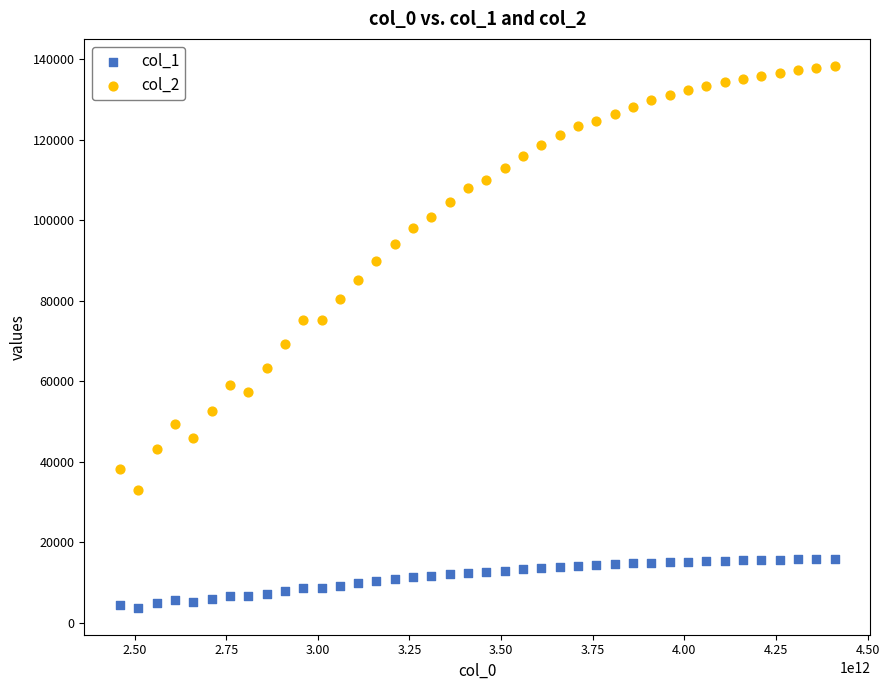

Across all data points, what is the range of X values (max minus min)?

1950000000000.0